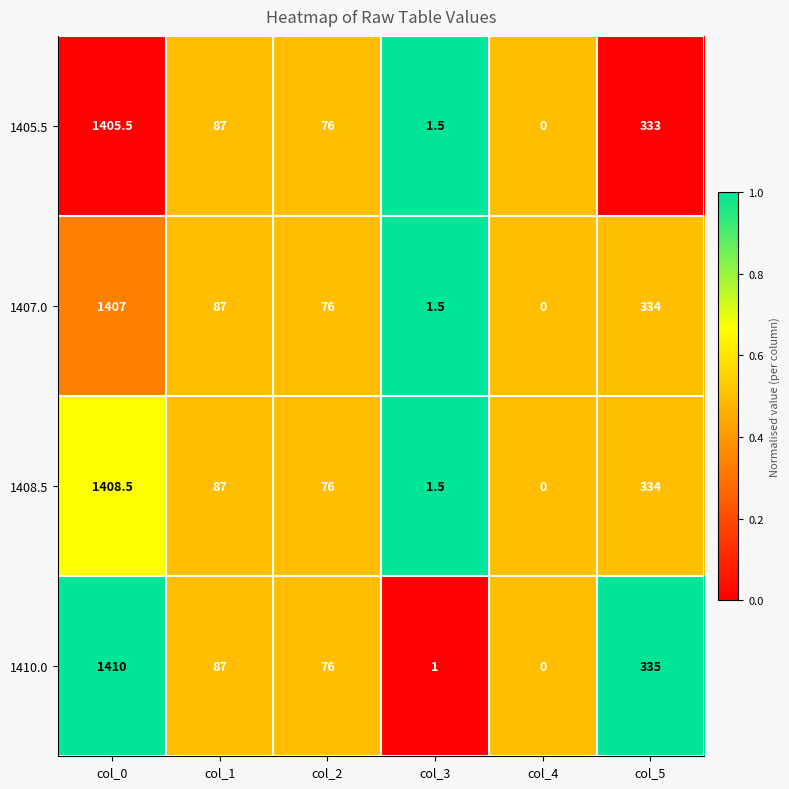

How many data points does each series have?

6